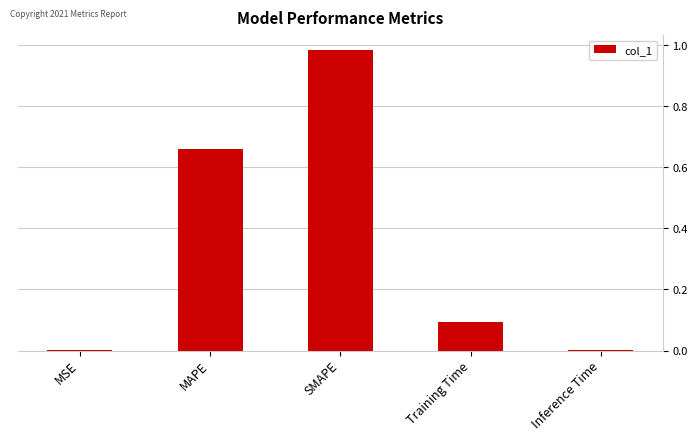

At which category does the chart reach its peak across all series?

SMAPE